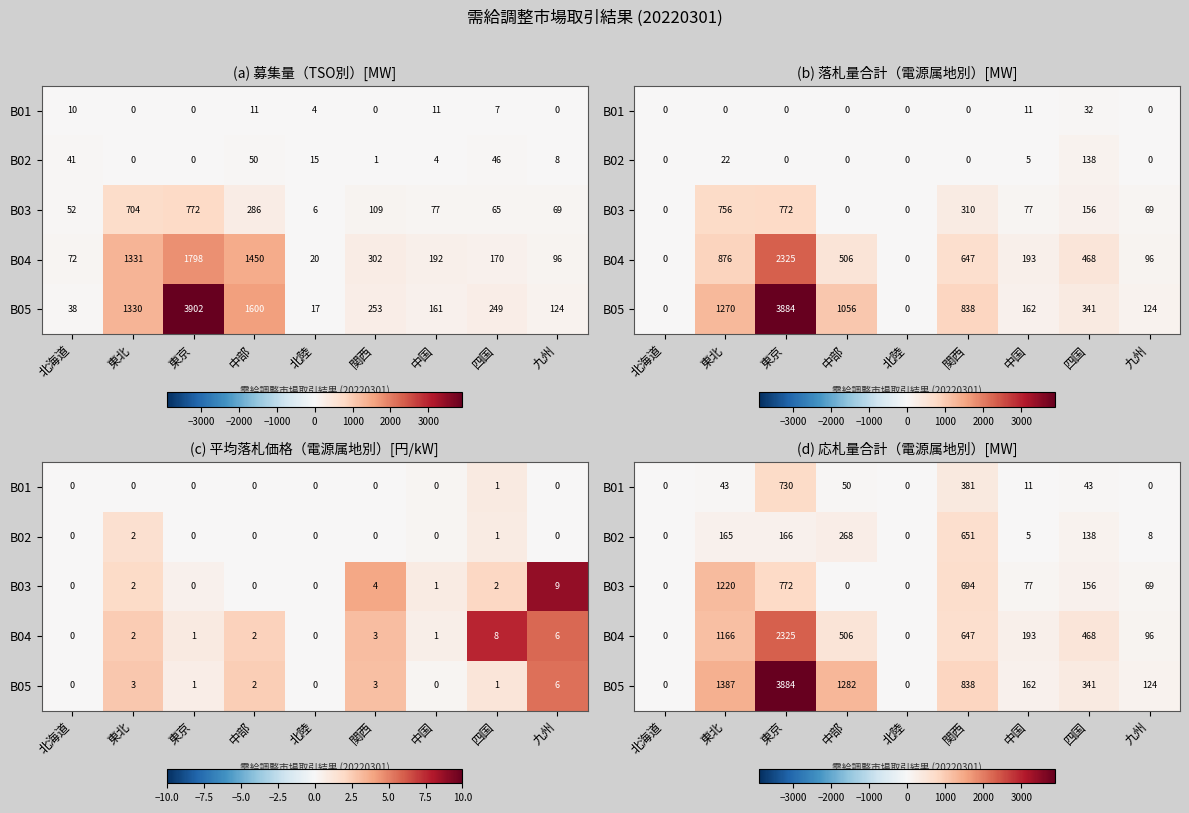

How many positive values does the B01 series have?

6